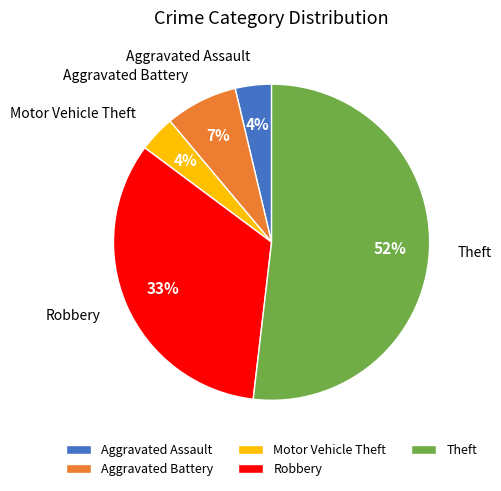

How many slices are in this pie chart?

5